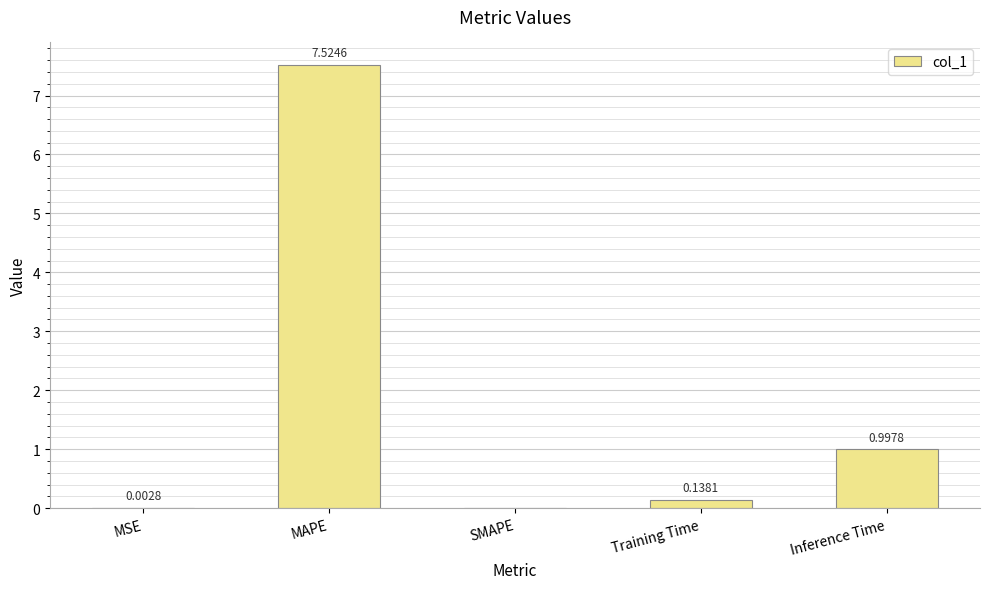

What is the change in value from SMAPE to Training Time?

+0.1